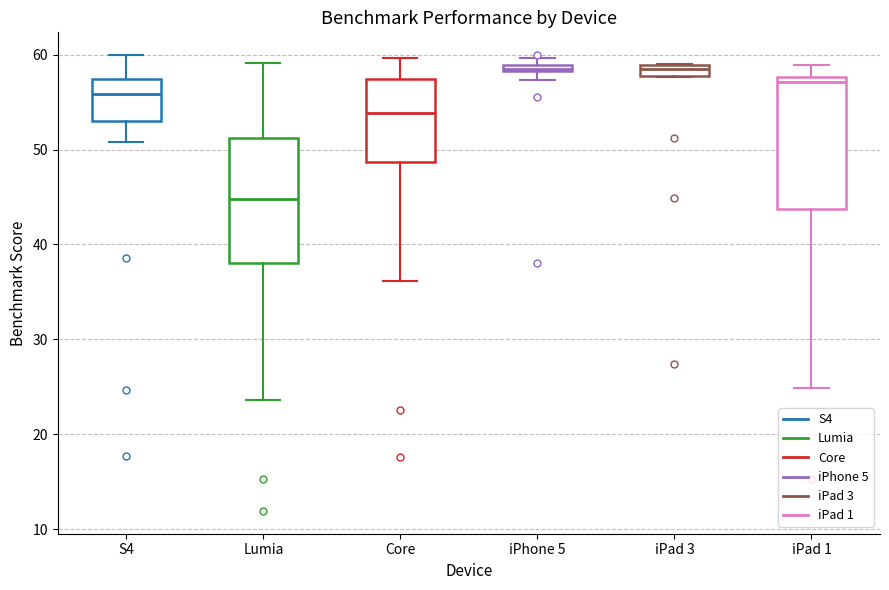

Where is the lower edge of the box for iPhone 5 on the y-axis? The values are not printed on the chart, so give them approximately, as read against the axis.

58